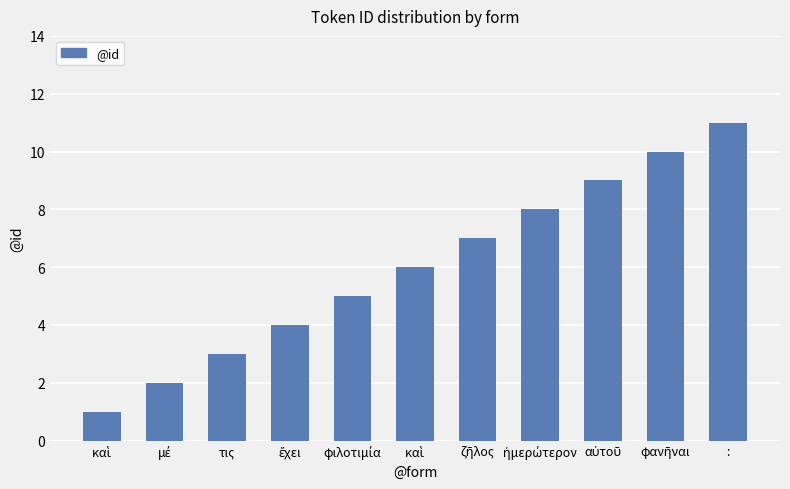

Is it true that the value at ἡμερώτερον is 8?

True